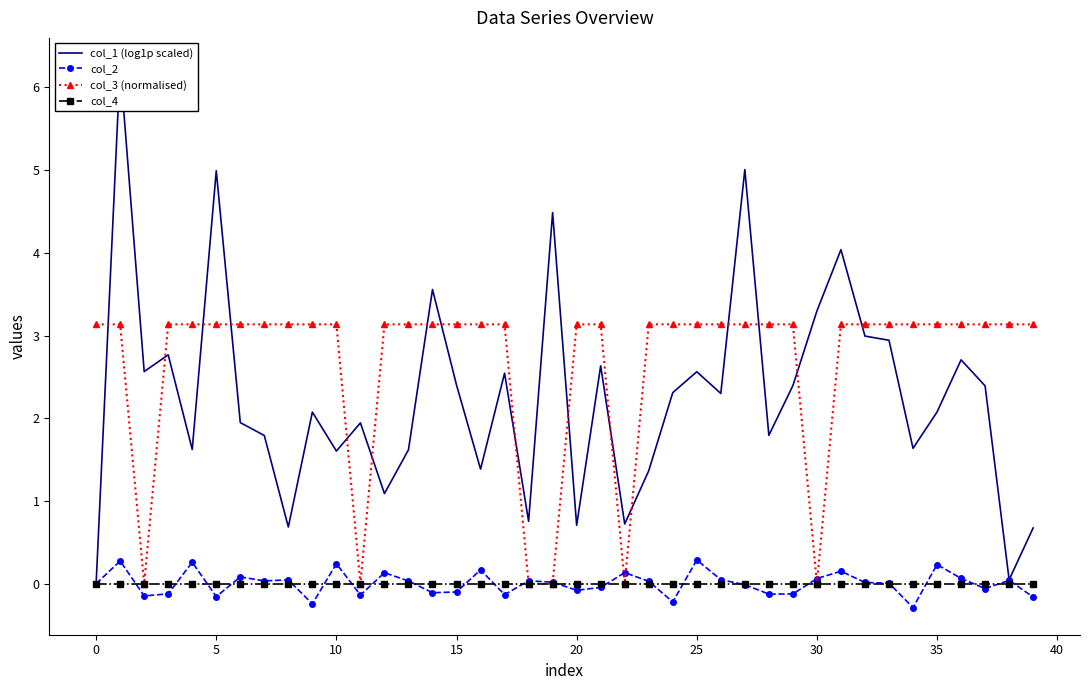

The value of col_4 at 25 is 0.0. True or false?

True